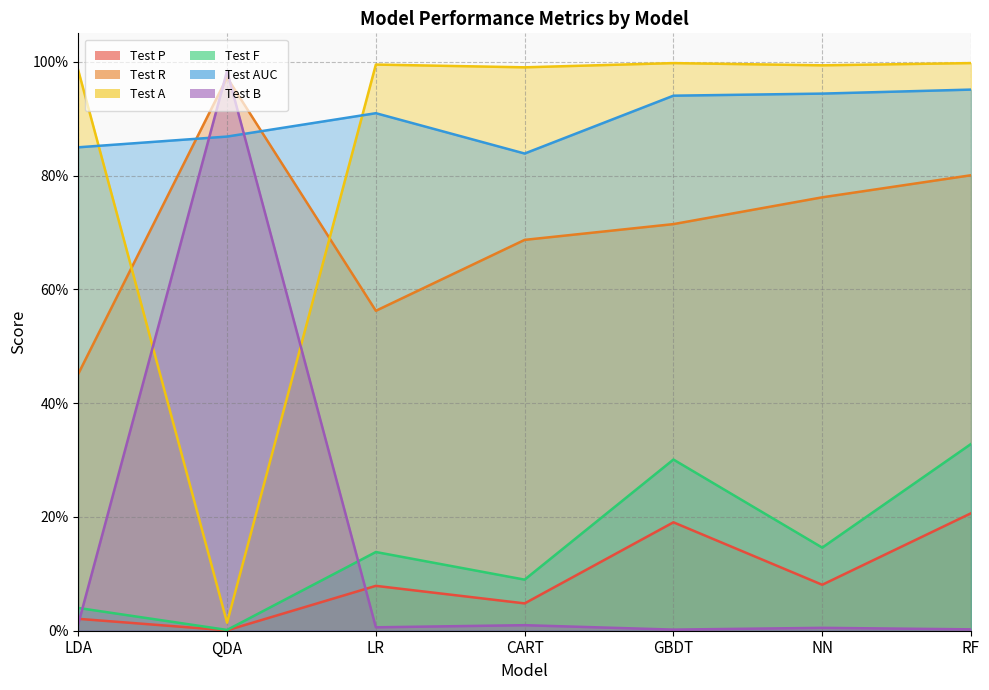

Which has a higher value, NN or QDA?

NN